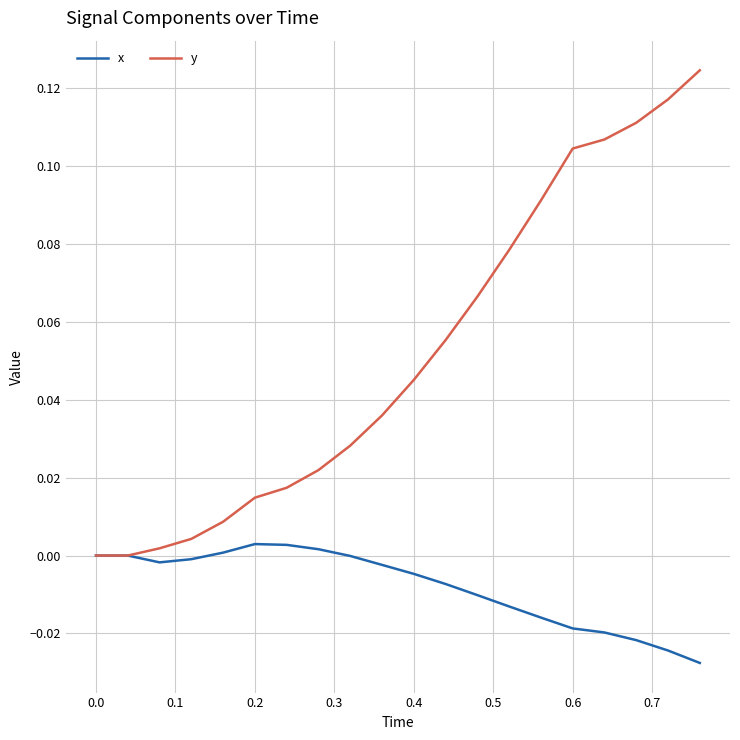

Which series has the largest range (max minus min)?

y